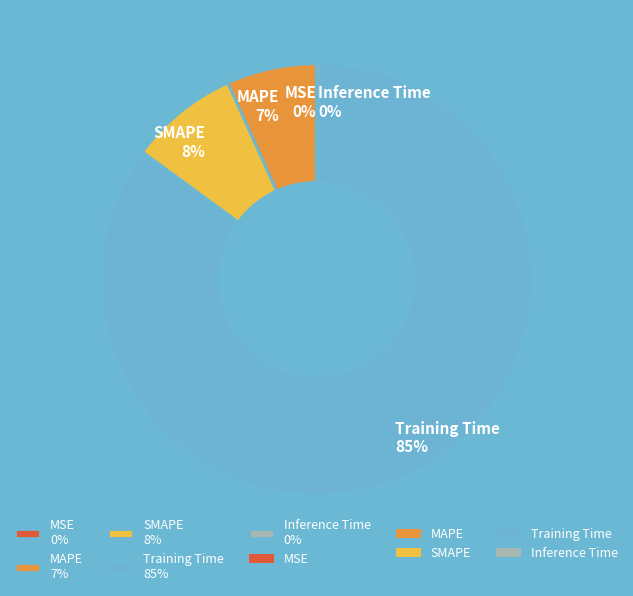

True or false: SMAPE accounts for 8% of the total.

True